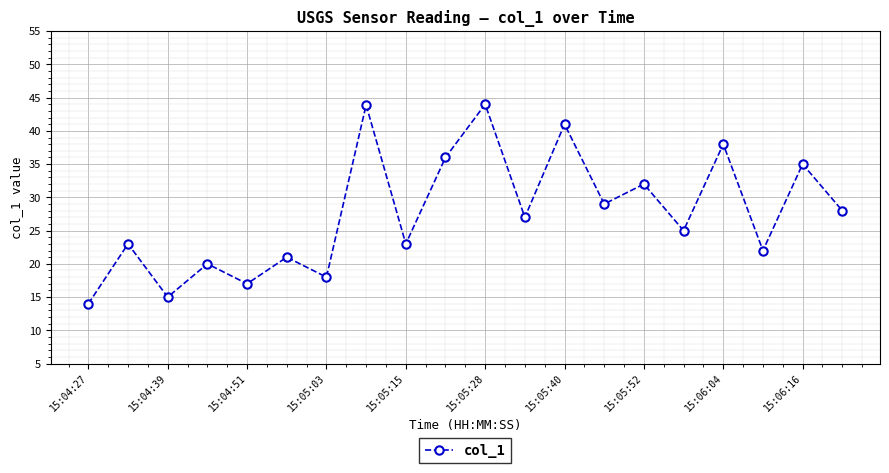

What is the sum of all values?

551.9